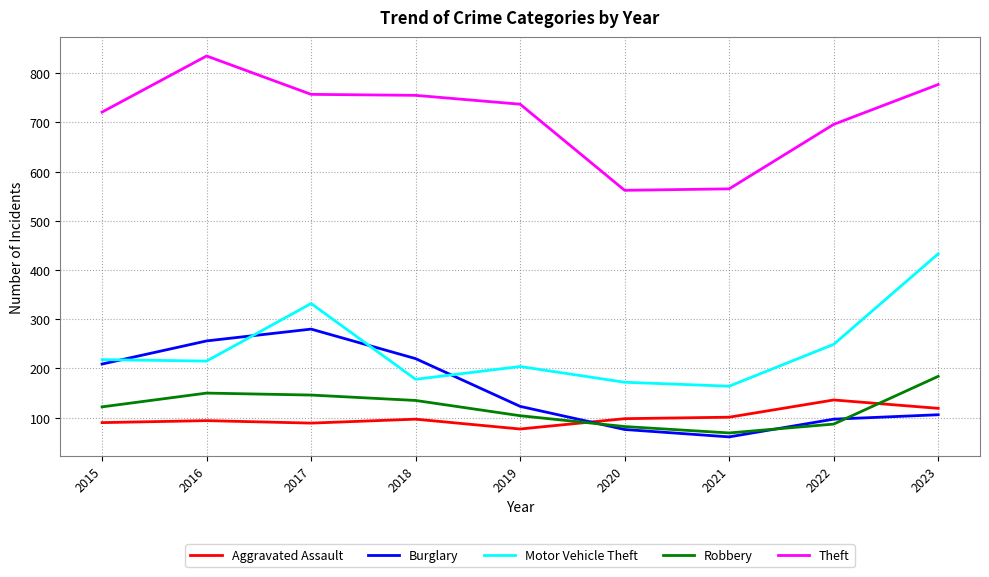

What is the spread (max minus min) of values at 2023?

671